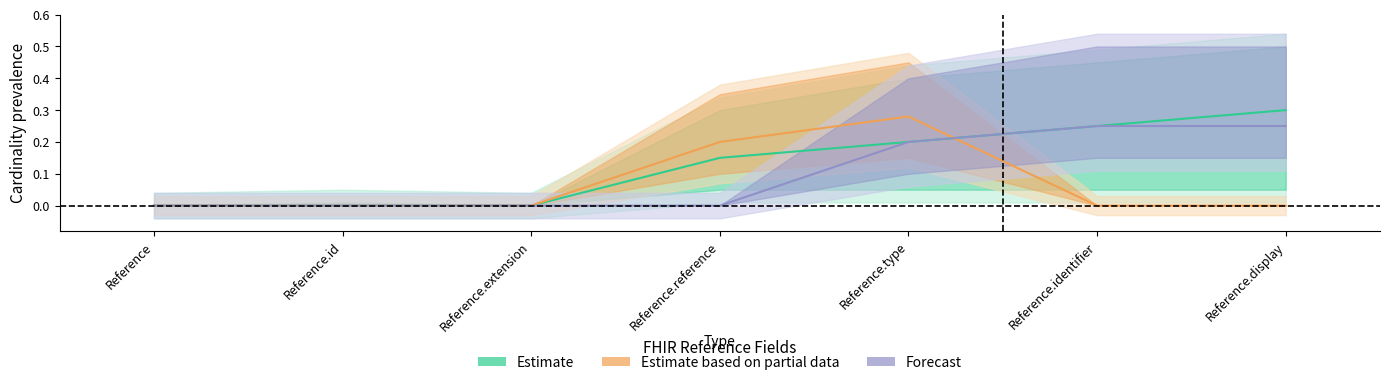

Count the Estimate values in the range 0 to 1.

7